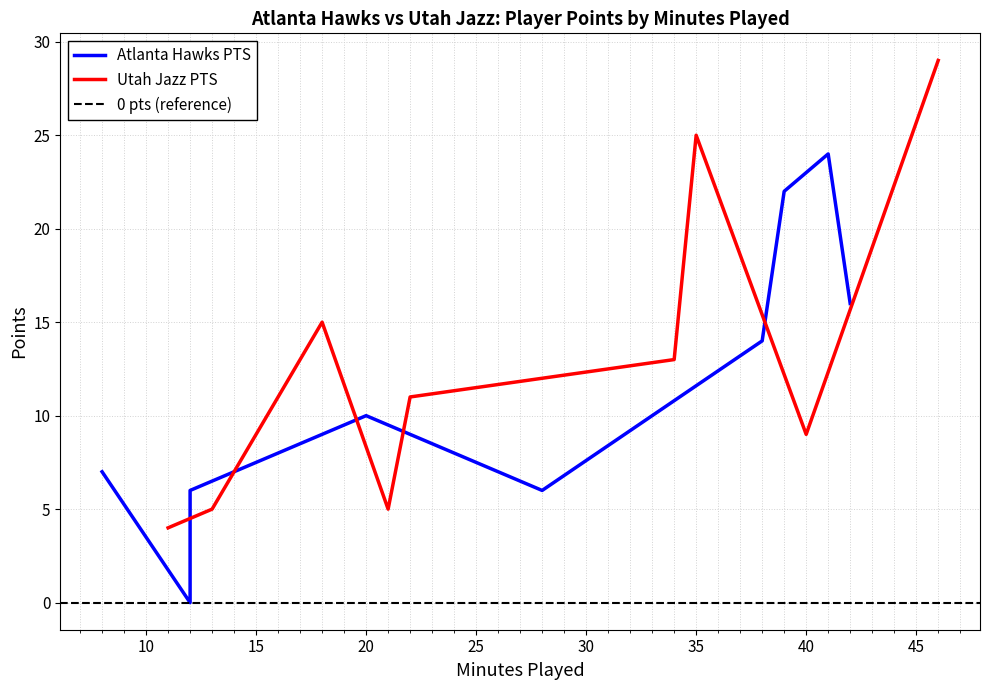

The Utah Jazz PTS series shows 9 at 40. True or false?

True